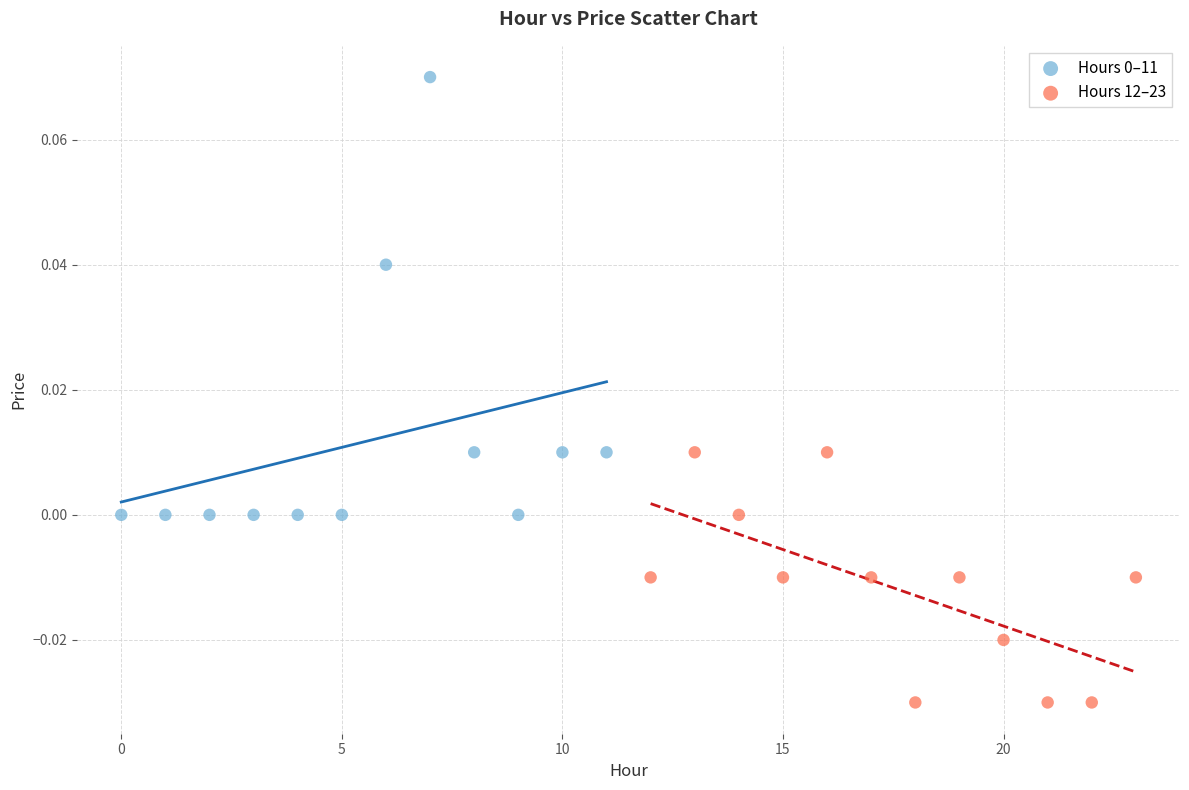

Which series reaches the minimum Y coordinate?

Hours 12–23